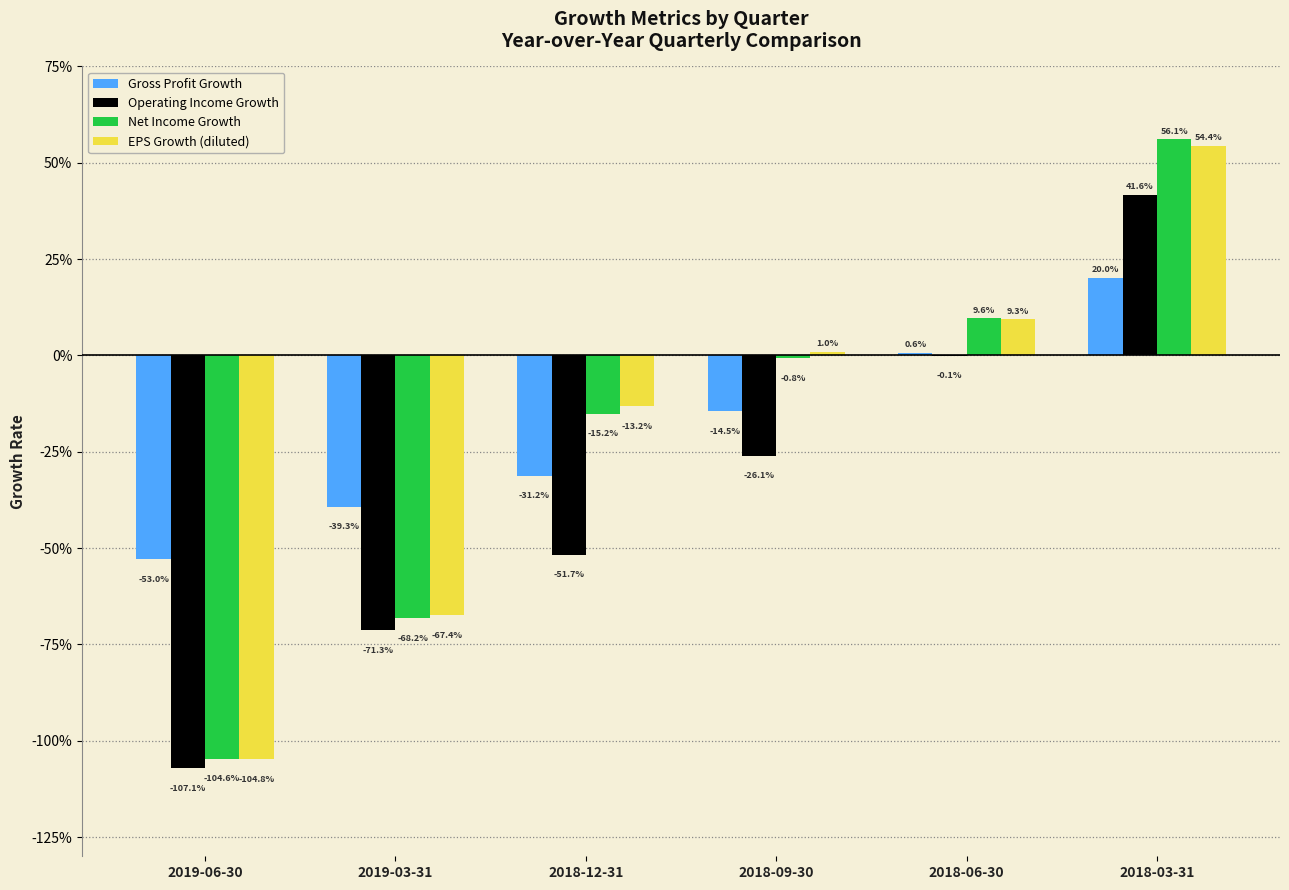

At which label is Net Income Growth closest to 0?

2018-09-30